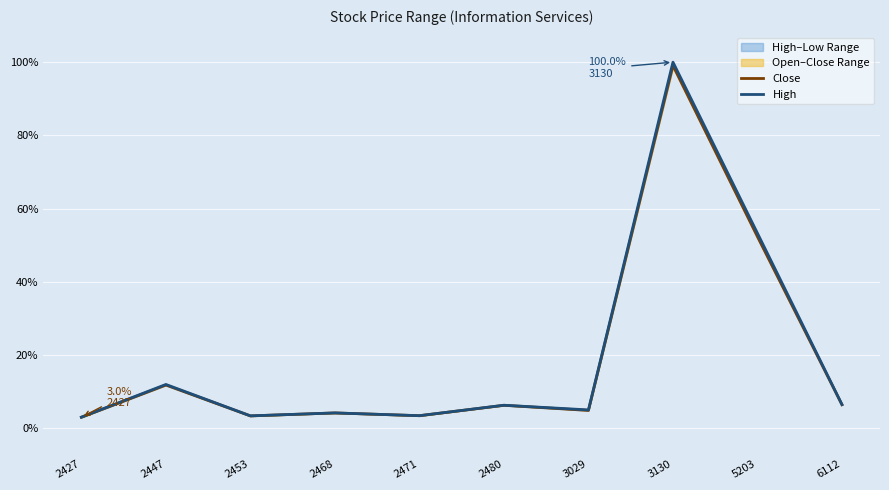

At which category is the sum across all series the highest?

3130